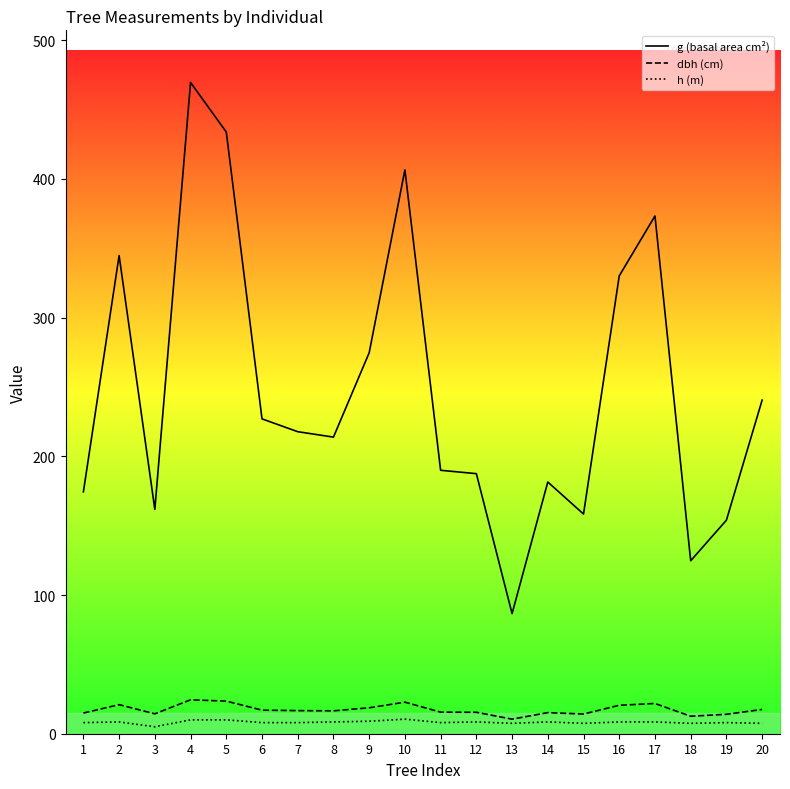

Reading right to left, list all the values displayed in this chart.

g (basal area cm²): 240.5	153.9	124.7	373.2	330.1	158.4	181.5	86.6	187.5	189.9	406.5	274.6	213.8	217.7	227.0	433.7	469.5	161.7	344.7	174.4
dbh (cm): 17.5	14.0	12.6	21.8	20.5	14.2	15.2	10.5	15.4	15.6	22.8	18.7	16.5	16.6	17.0	23.5	24.4	14.3	20.9	14.9
h (m): 7.5	8.0	7.5	8.5	8.5	7.5	8.5	7.5	8.5	8.0	10.5	9.0	8.5	8.0	8.0	10.0	10.0	5.0	8.5	8.0